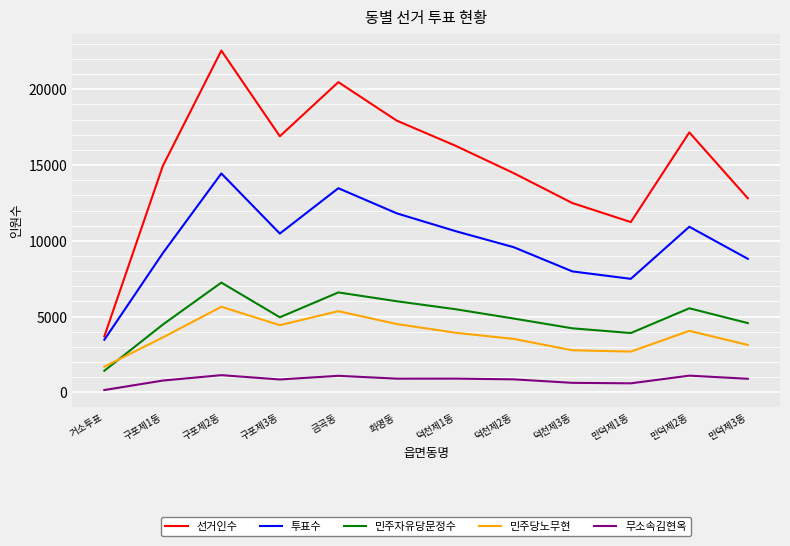

True or false: 선거인수 and 민주당노무현 cross at least once.

False